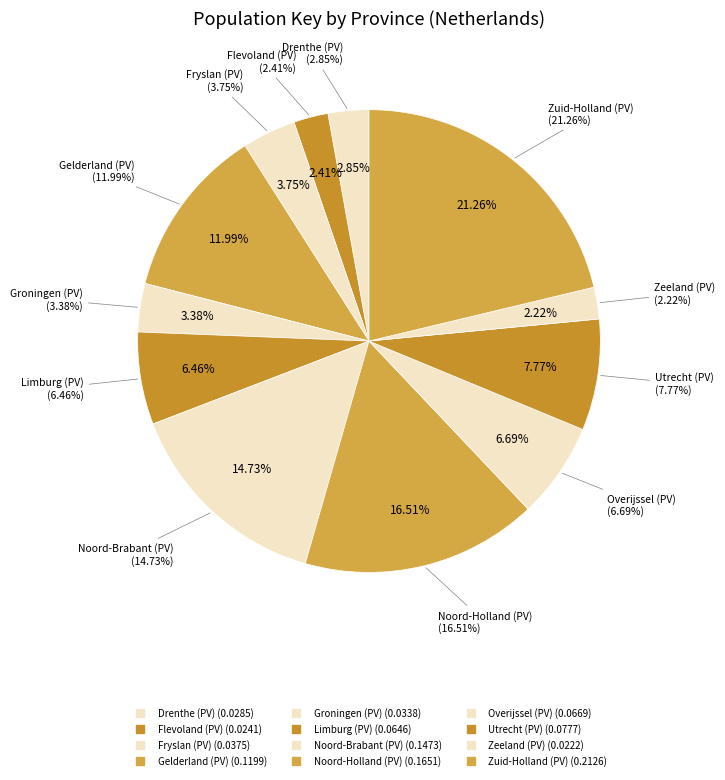

True or false: Gelderland (PV) accounts for 12% of the total.

True